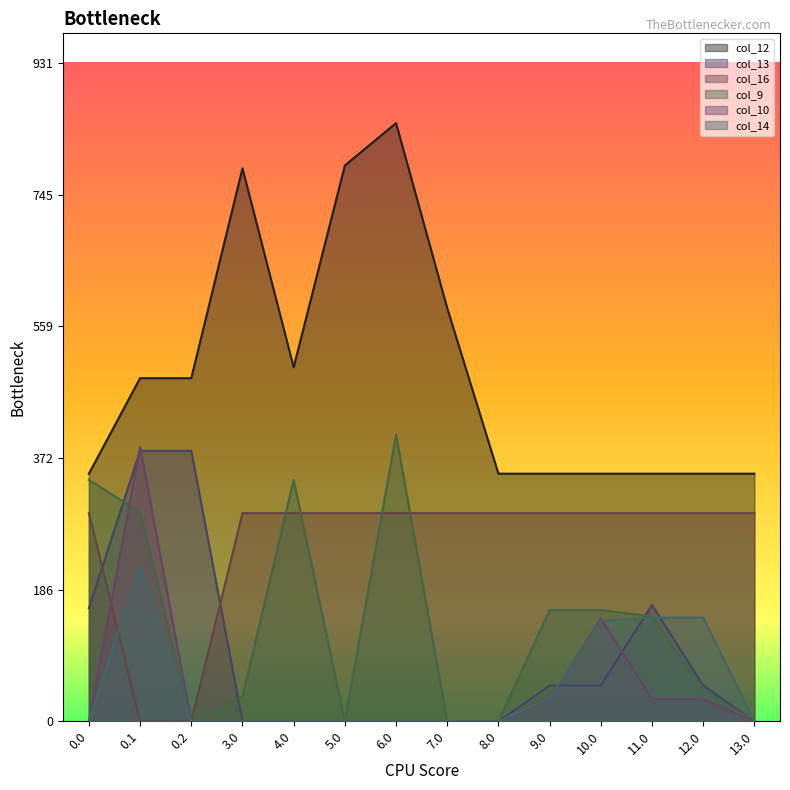

Rank the series at 9.0 from lowest to highest value.

col_10, col_14, col_13, col_9, col_16, col_12